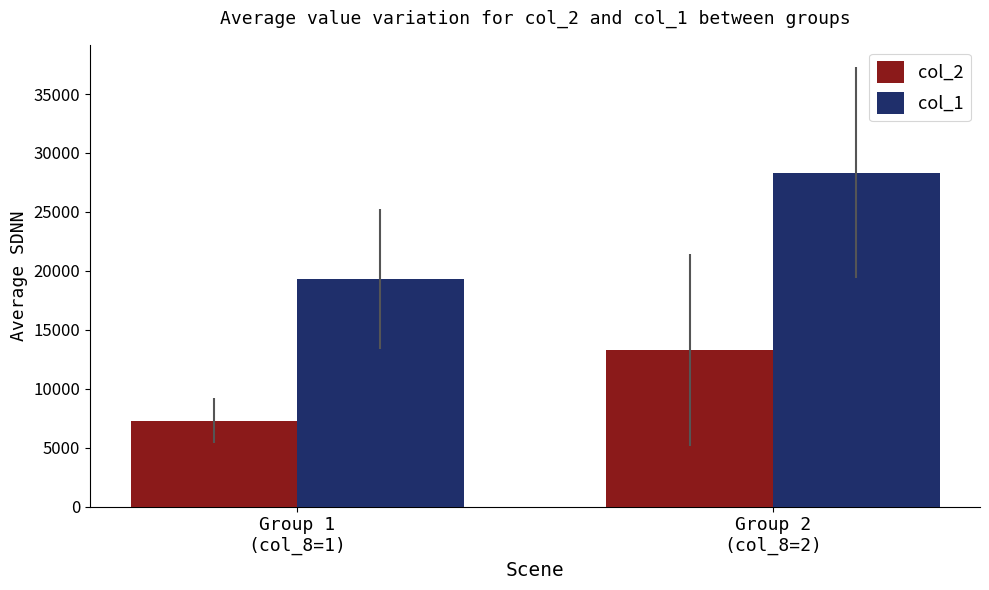

What are all the series names shown in the legend?

col_2, col_1